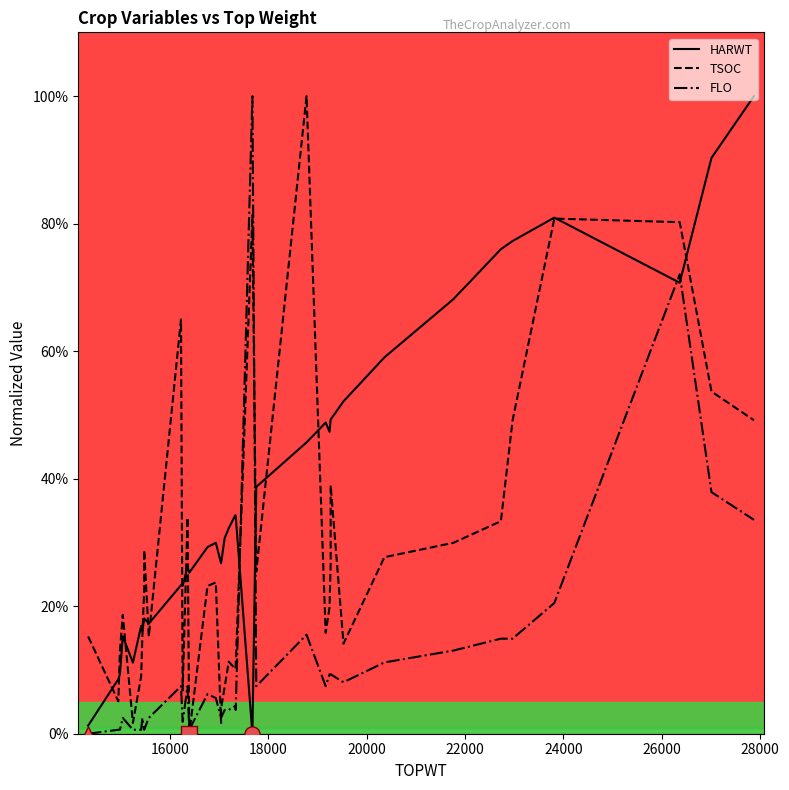

Which series has the largest total across all categories?

HARWT